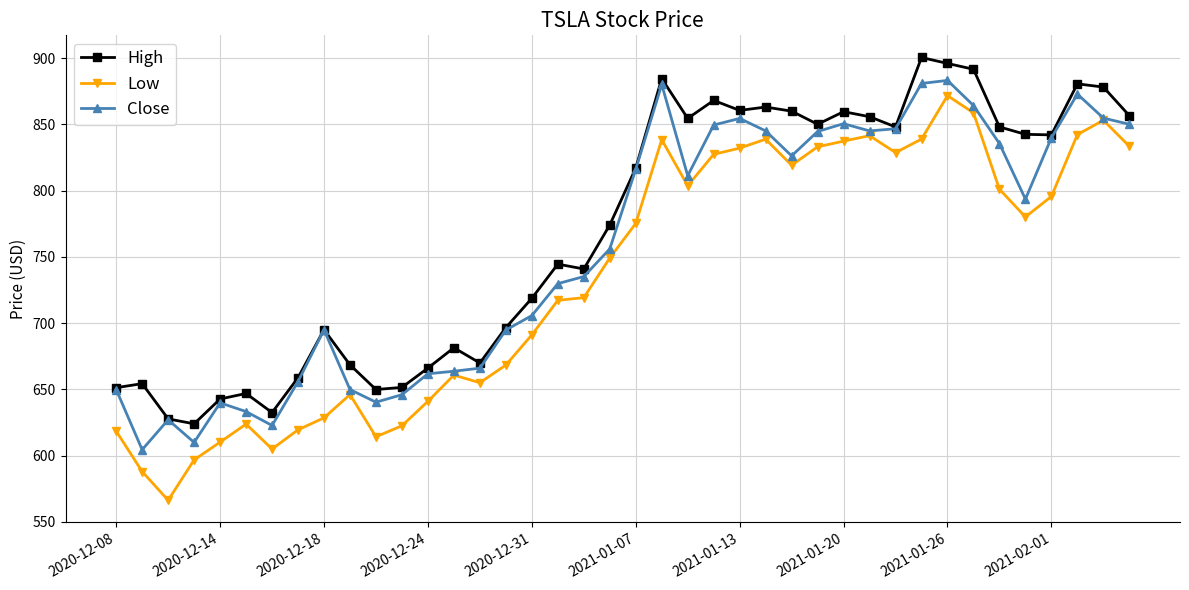

What is the value of the Close point at the 4th from the left?

610.0